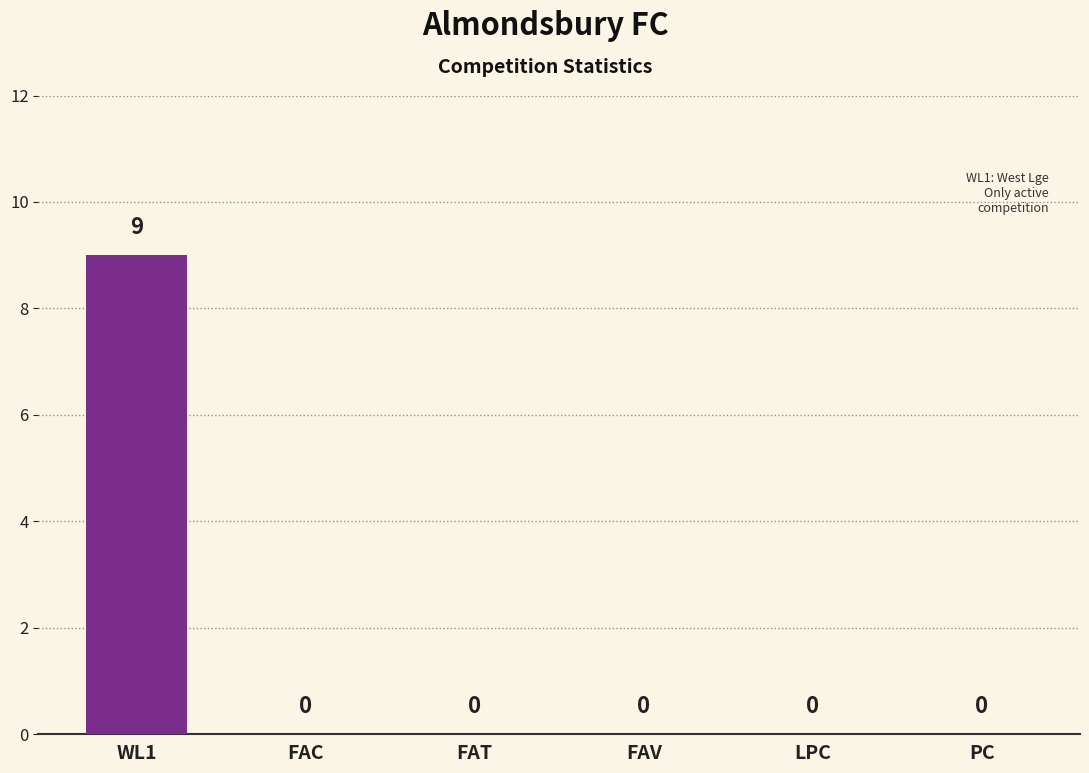

At which category does the chart reach its peak across all series?

WL1